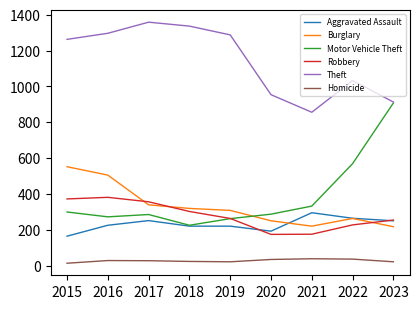

True or false: Motor Vehicle Theft and Robbery cross at least once.

True